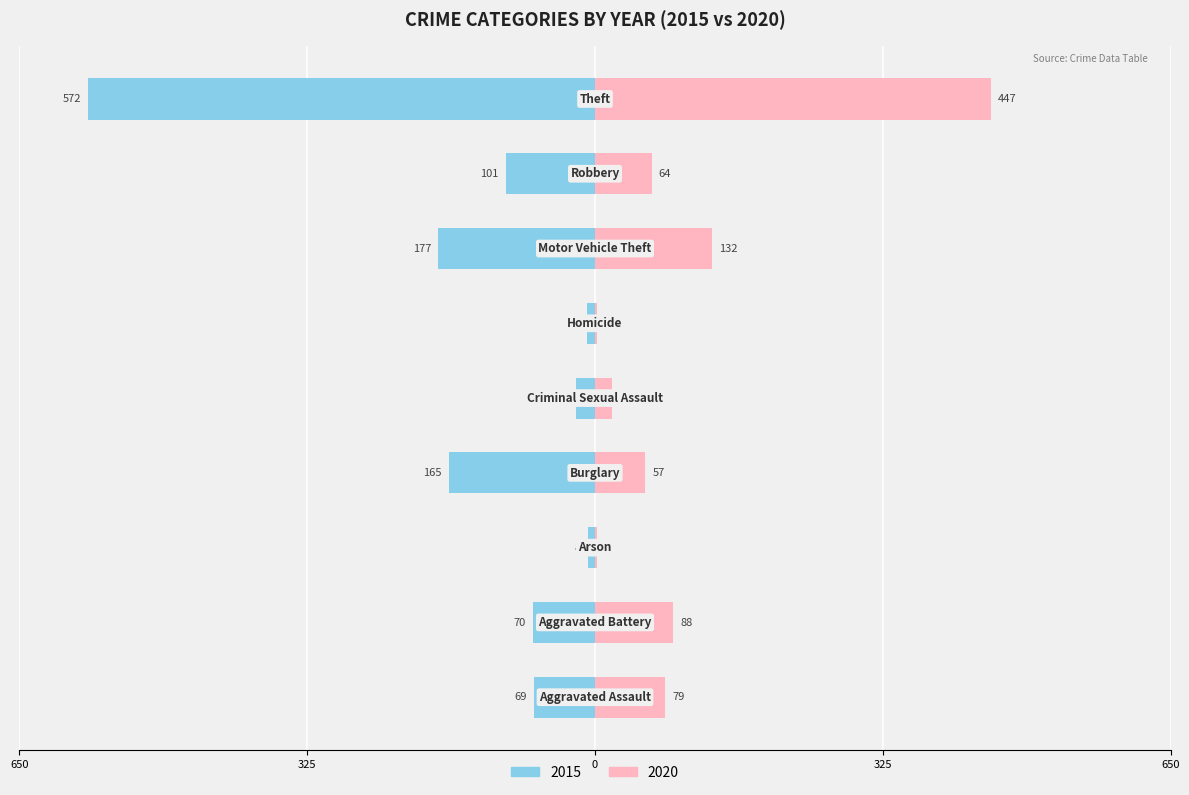

Where does the 2015 series first go above -70?

Aggravated Assault